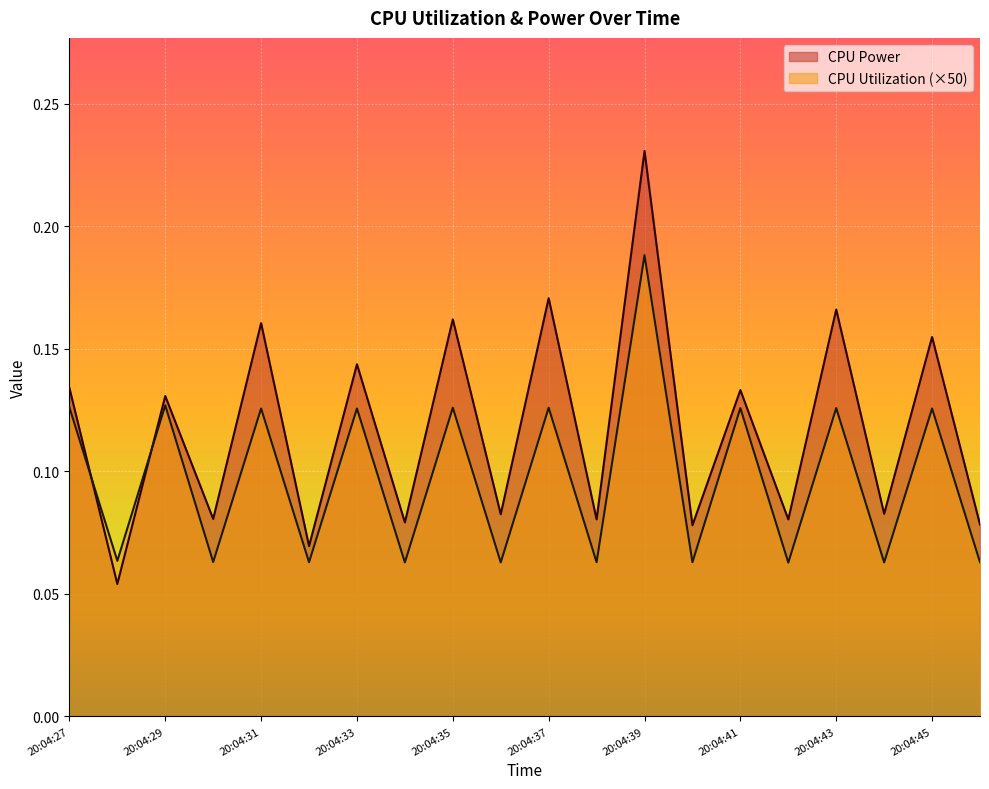

How many interior local peaks does the CPU Utilization series have?

9